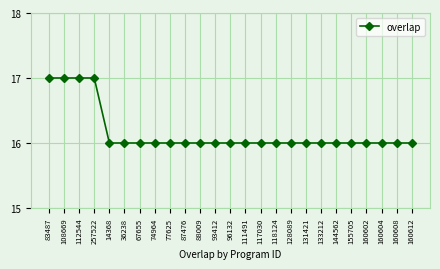

What is the greatest value displayed?

17